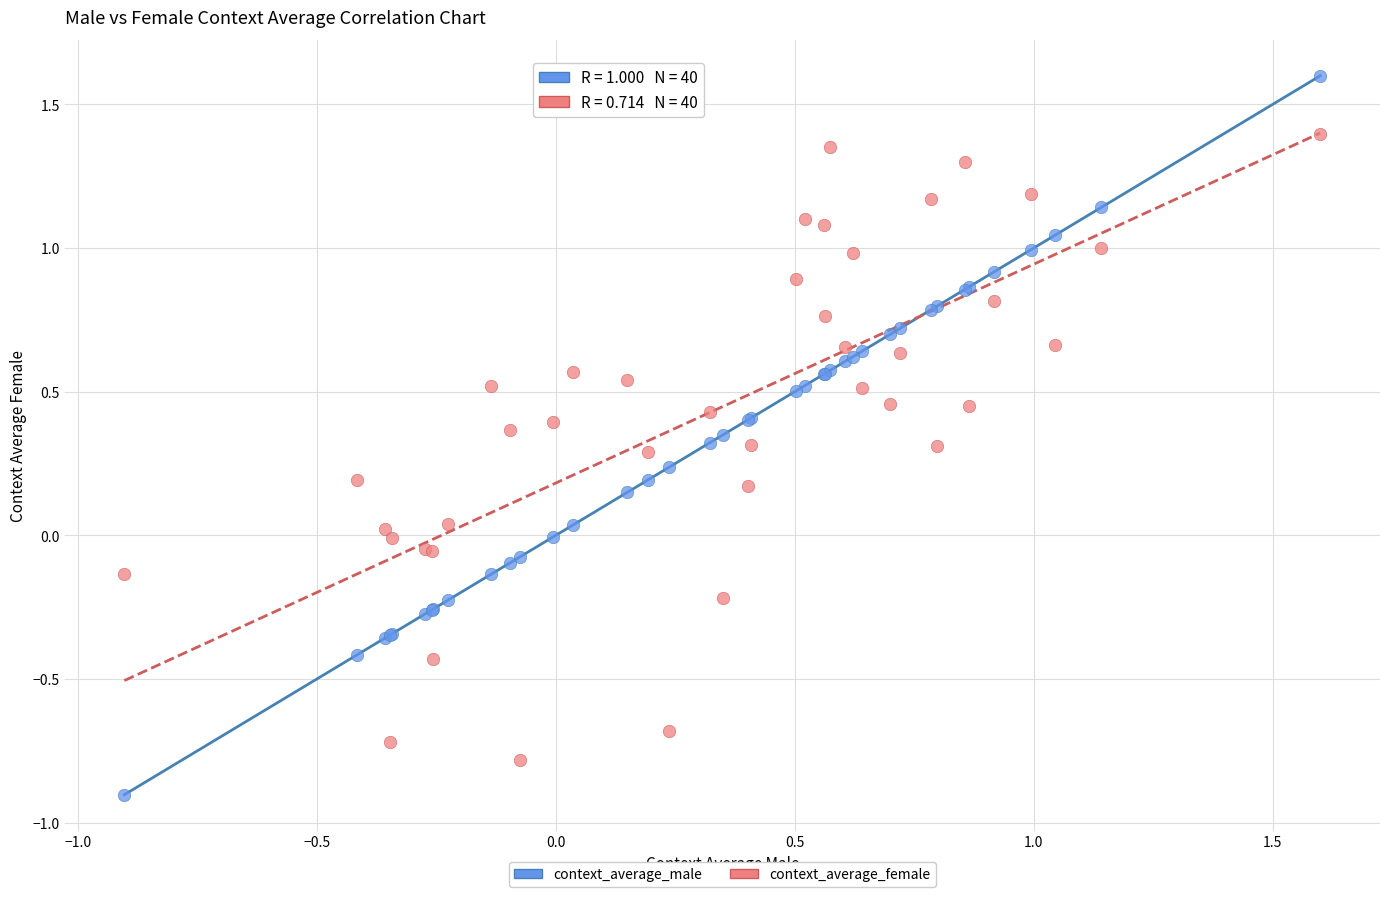

Which series reaches the maximum Y coordinate?

context_average_male